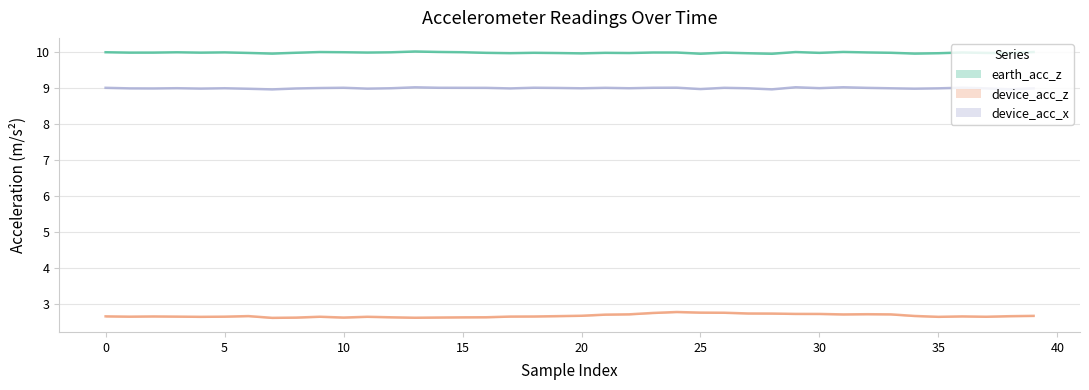

True or false: device_acc_z has more than 0 interior local peaks.

True